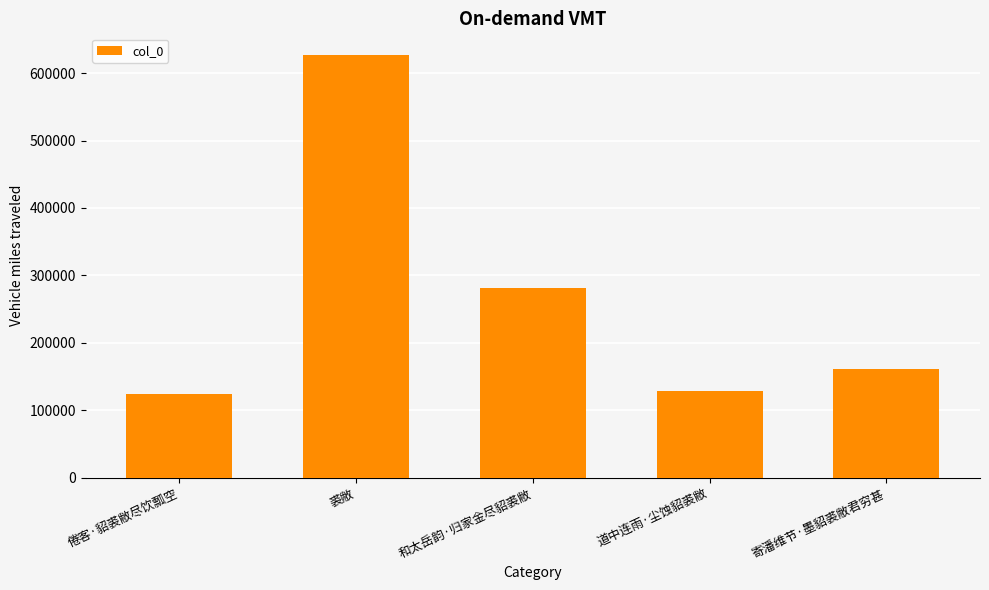

Does the chart contain any negative values?

No